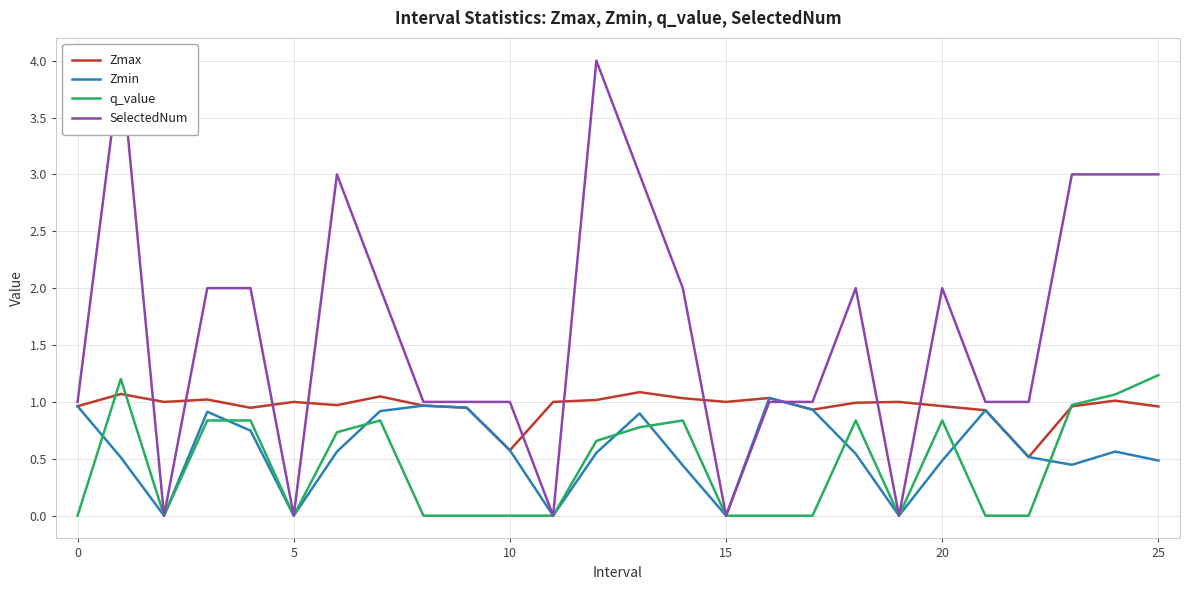

How many values in the q_value series exceed 0?

13